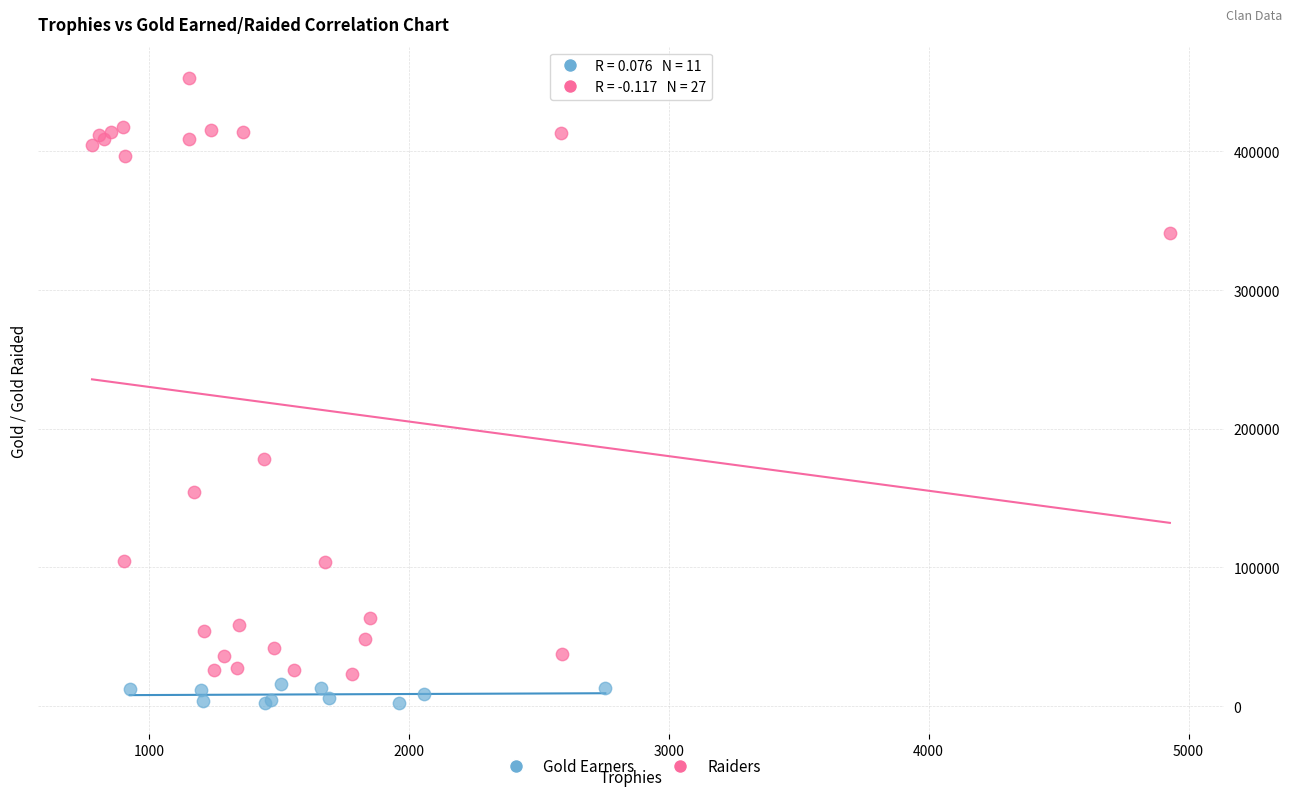

Which series contains the lowest Y value?

Gold Earners